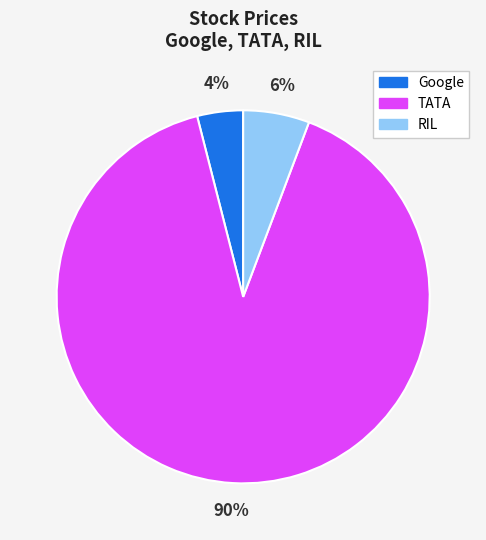

What is the largest slice in the pie chart?

TATA